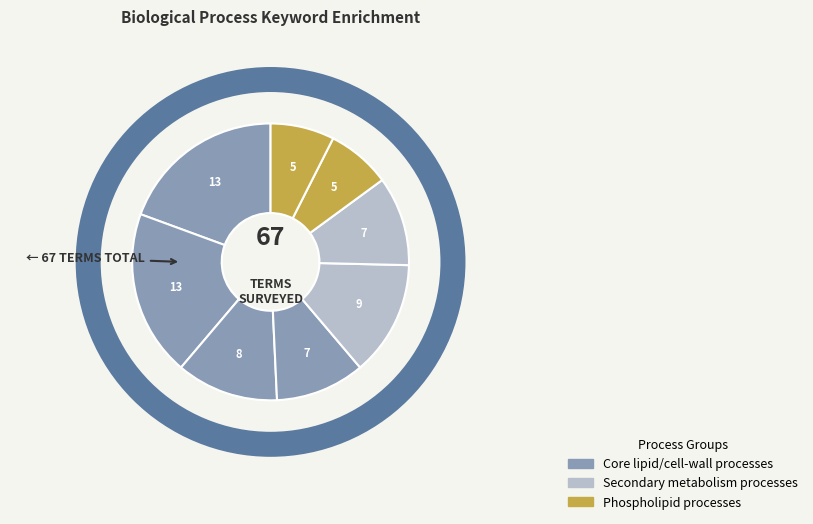

Count the number of slices in the pie.

8